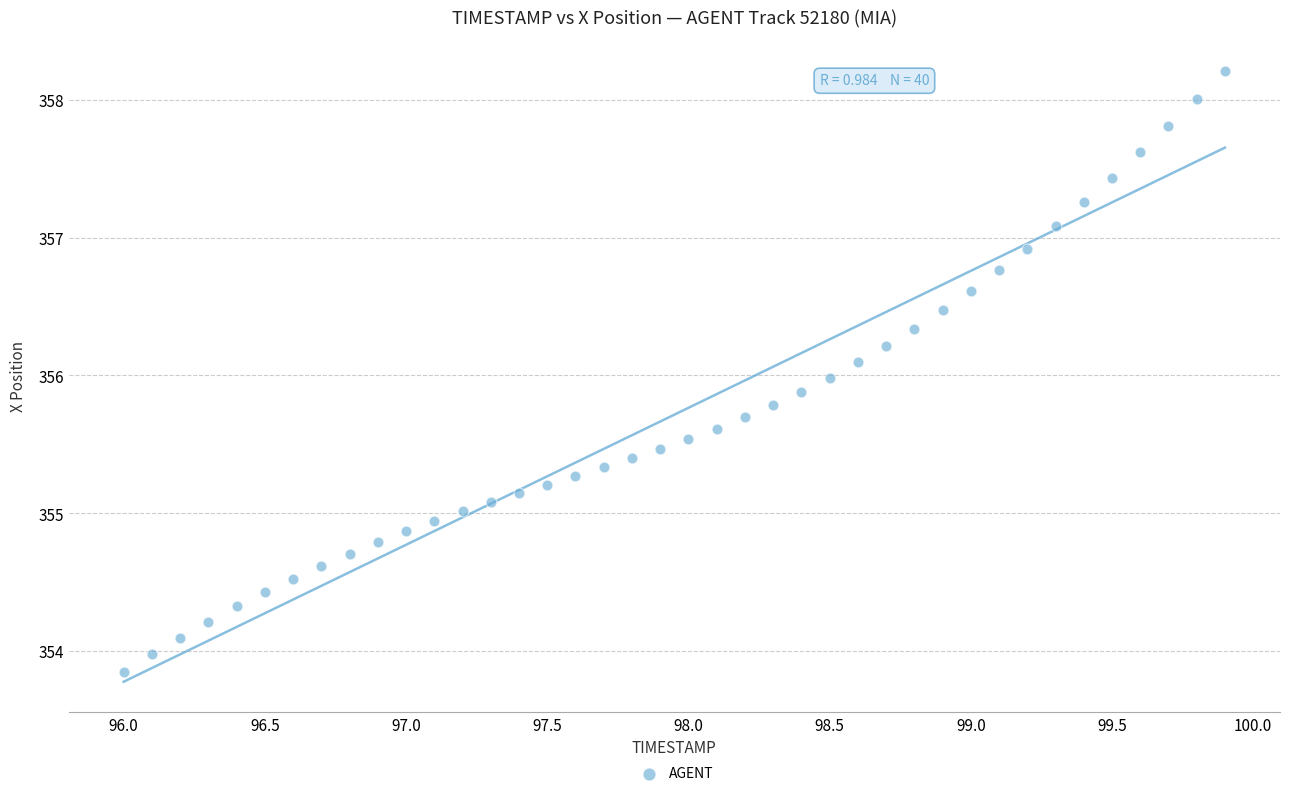

What is the range of Y values (max minus min)?

4.4